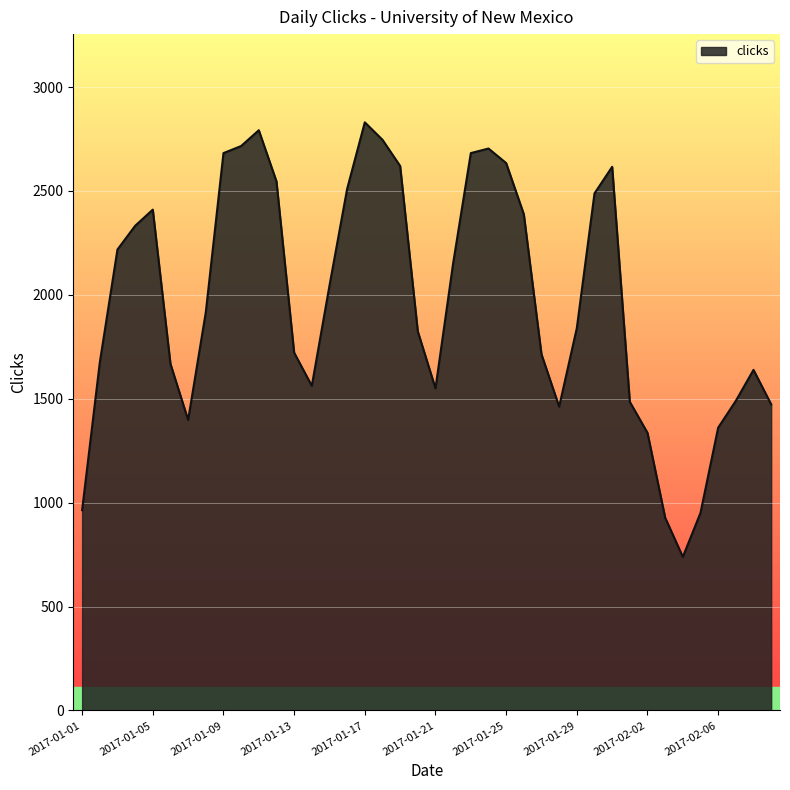

What is the maximum value shown in the chart?

2830